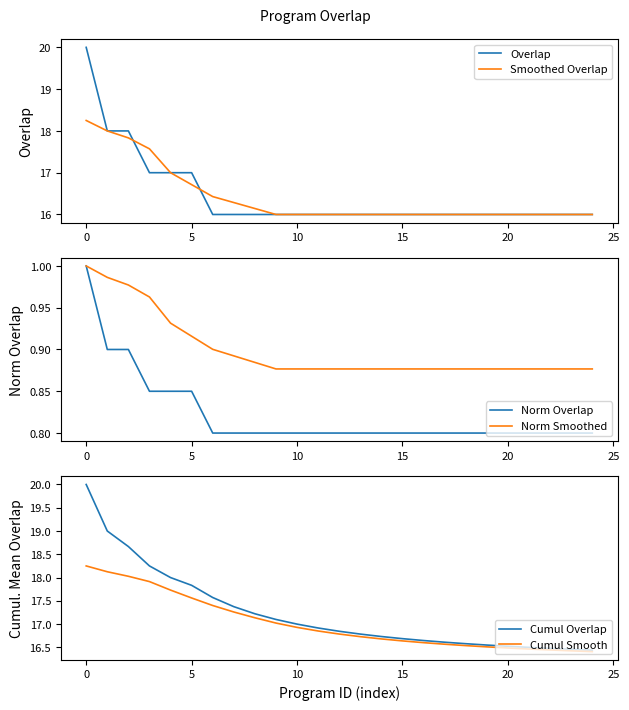

Is the value of Smoothed Overlap at 10 greater than the value of Cumul Smooth at 15?

No